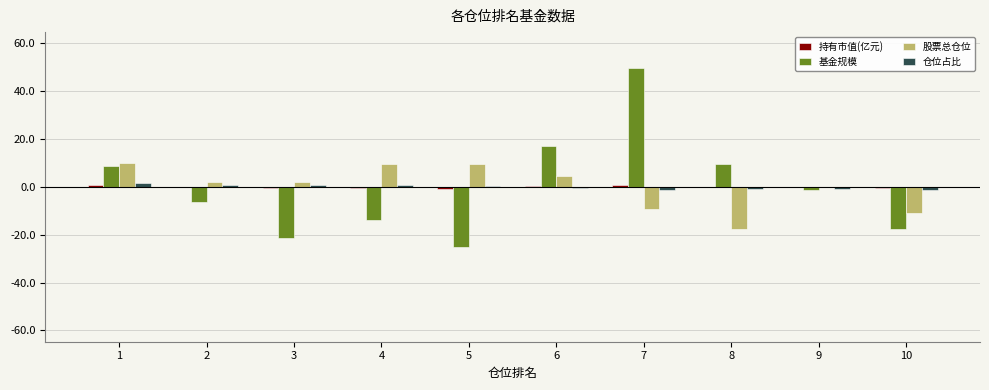

Is it true that 基金规模 equals -1.4 at 9?

True